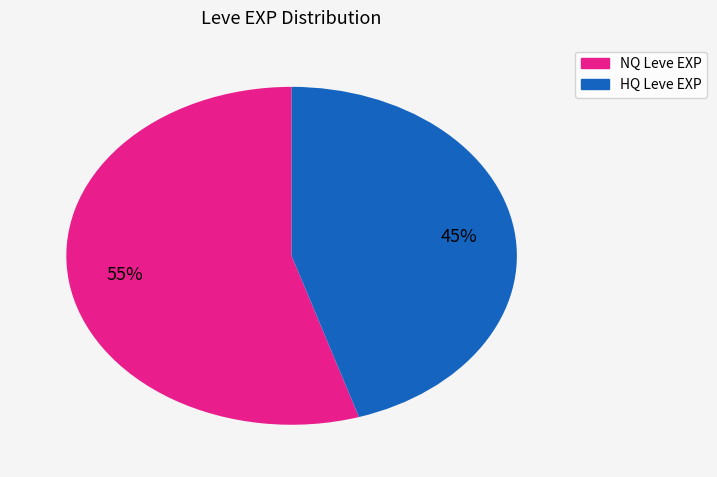

Is there any slice that represents more than half of the pie?

Yes